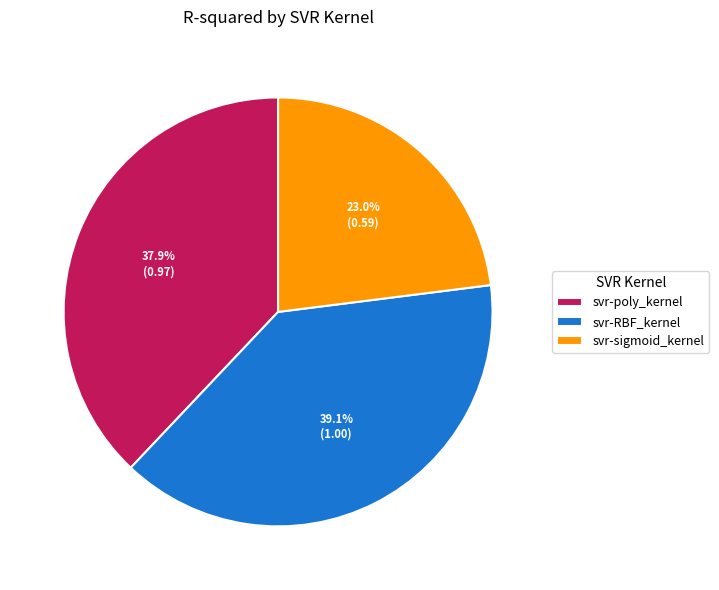

To the nearest percent, what is the combined percentage of svr-sigmoid_kernel and svr-poly_kernel?

61%